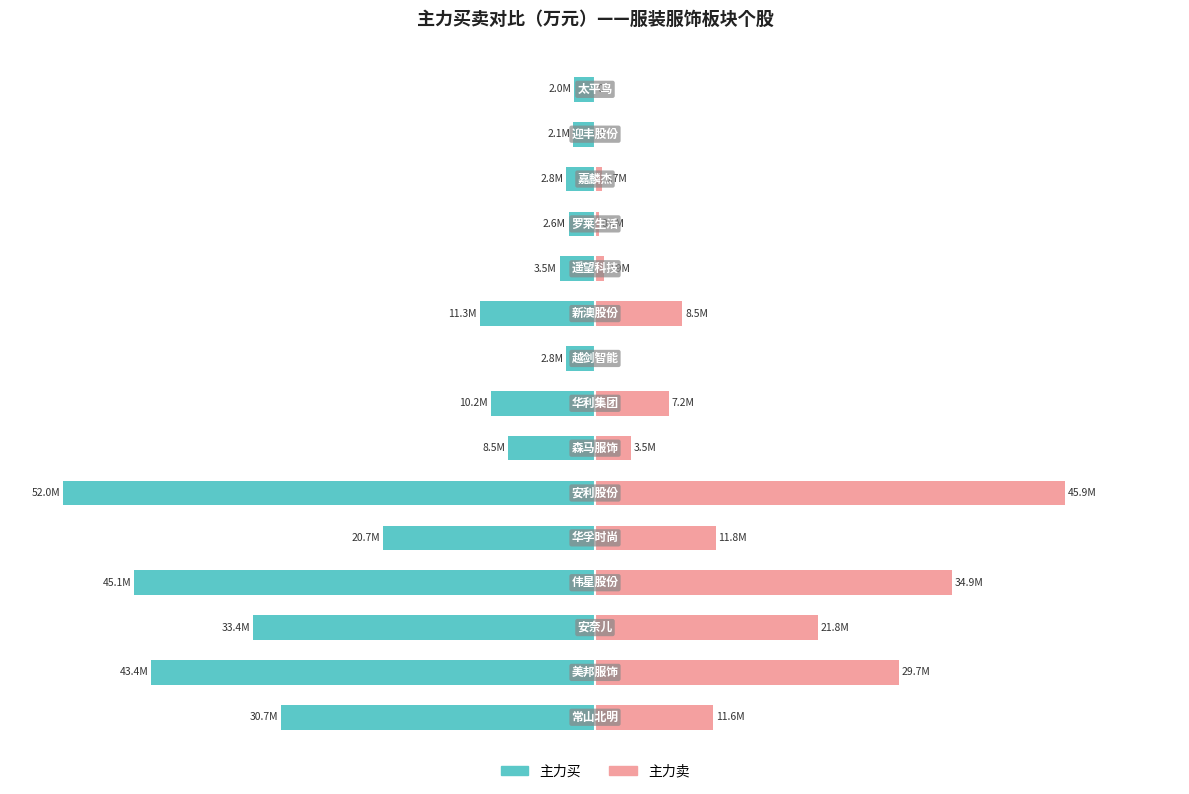

List the labels in order of 主力买 value, smallest first.

5, 3, 1, 2, 0, 4, 9, 7, 6, 10, 12, 8, 11, 13, 14